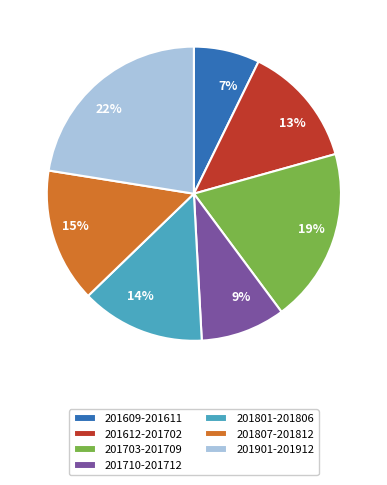

Which has a higher value, 19% or 9%?

19%